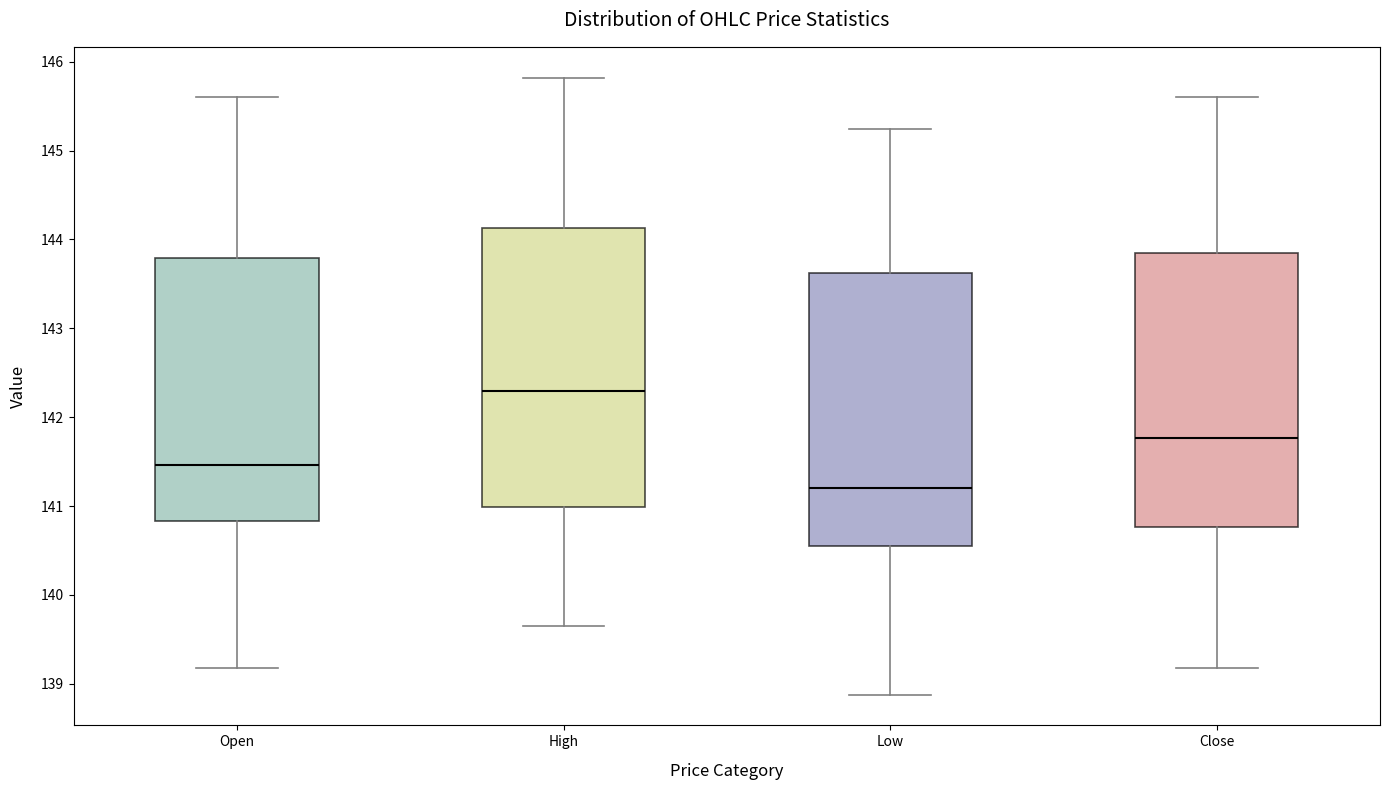

Reading left to right, transcribe this box plot: for each box, give where its median line is, the range the box spans, and where its two whiskers end, as read against the y-axis. The values are not printed on the chart, so give them approximately, as read against the axis.

Open: median 141.5, box 140.8 to 143.8, whiskers 139.2 to 145.6
High: median 142.3, box 141.0 to 144.1, whiskers 139.7 to 145.8
Low: median 141.2, box 140.5 to 143.6, whiskers 138.9 to 145.2
Close: median 141.8, box 140.8 to 143.8, whiskers 139.2 to 145.6